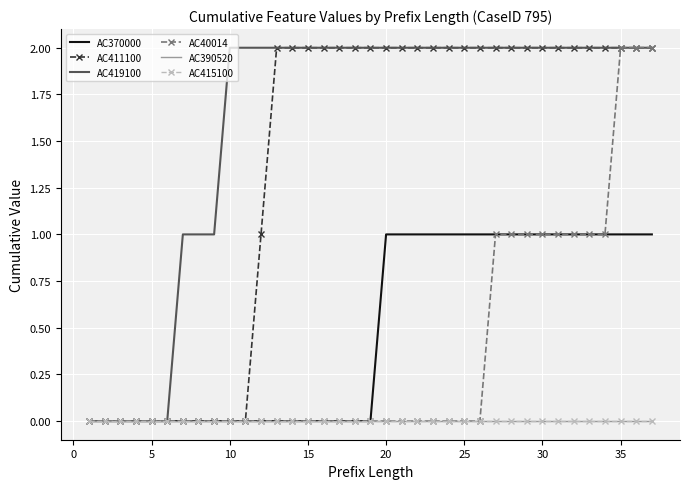

Rank the series by their maximum value, from lowest to highest.

AC390520, AC415100, AC370000, AC411100, AC419100, AC40014